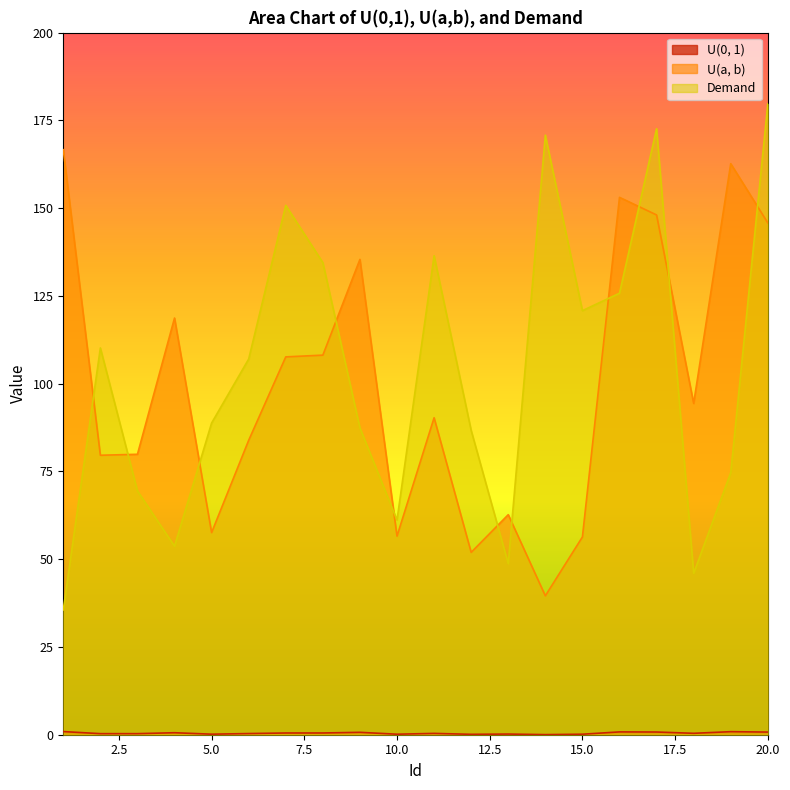

What is the approximate value of Demand at 20.0?

179.7